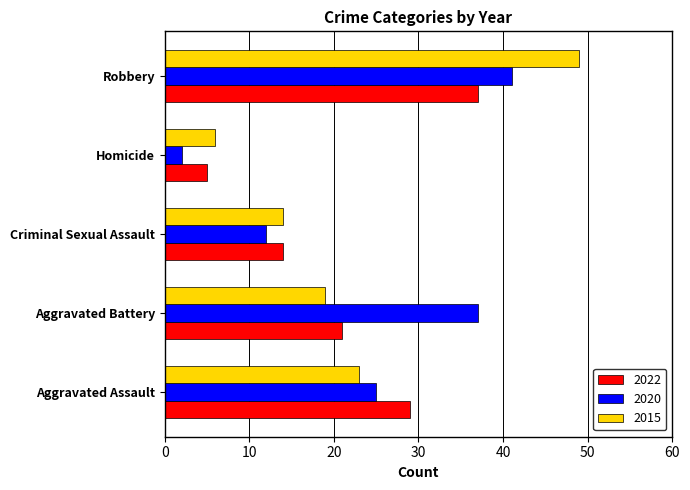

How many series are shown in this chart?

3